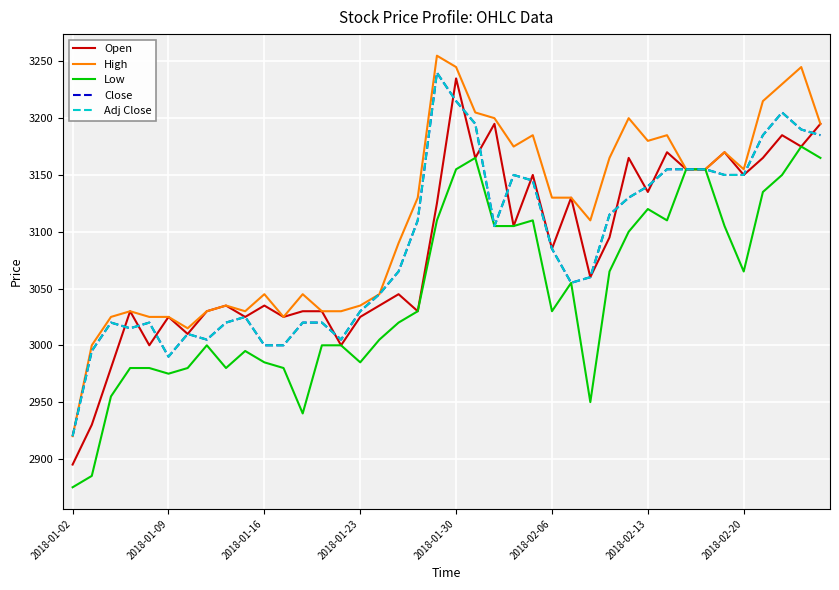

What is the sum of all Low values?

121835